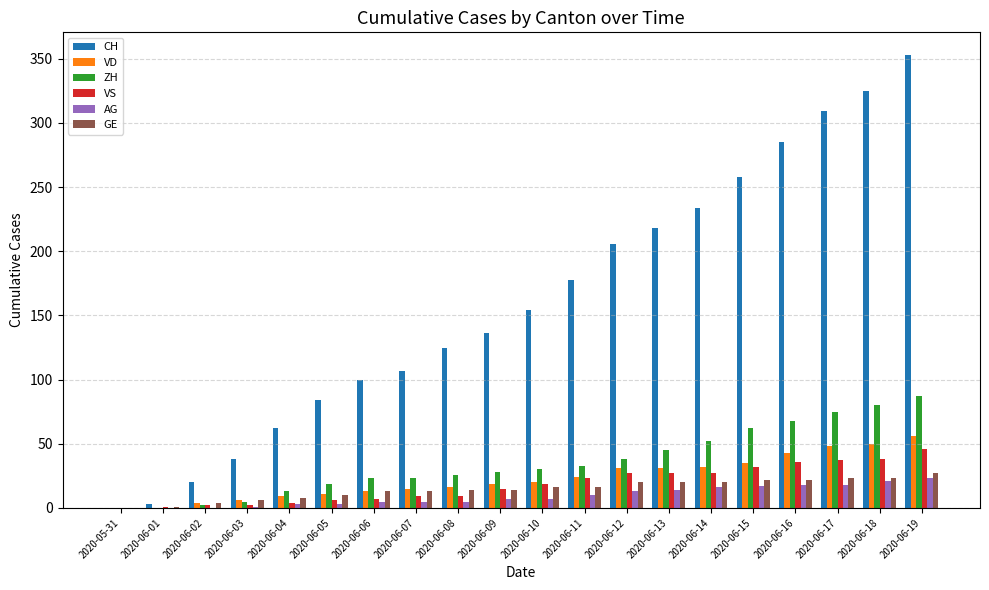

Between 2020-06-06 and 2020-06-15, which series saw the biggest shift?

CH